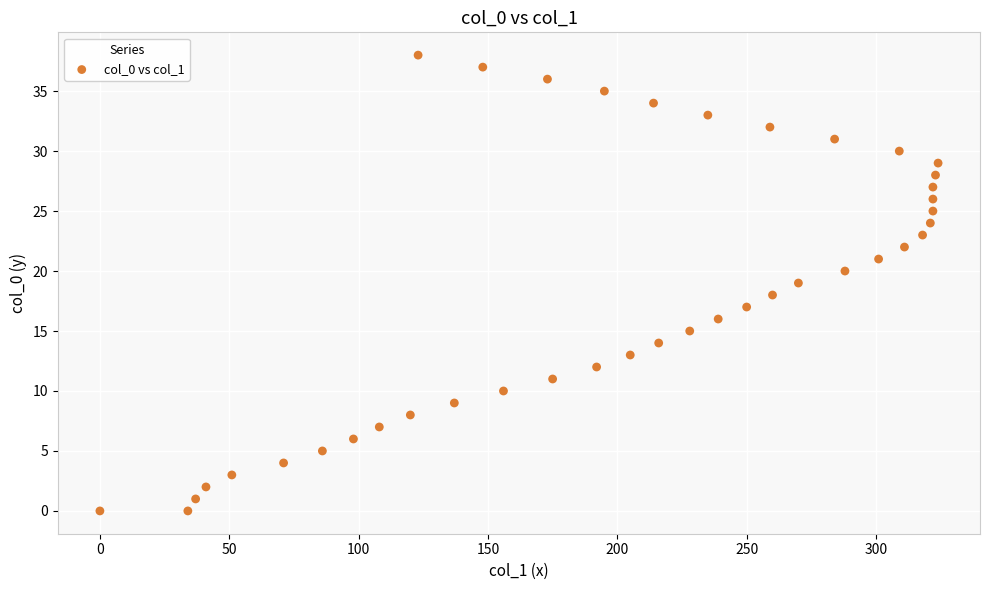

What is the range of X values (max minus min)?

324